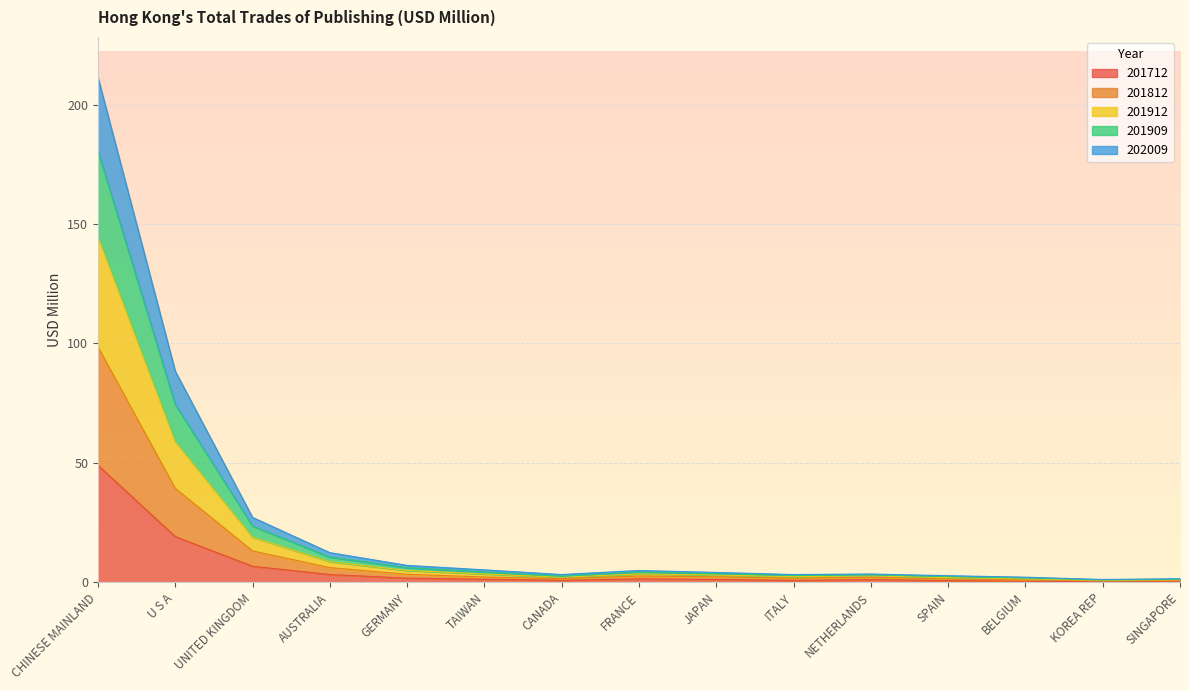

How many data points does each series have?

15